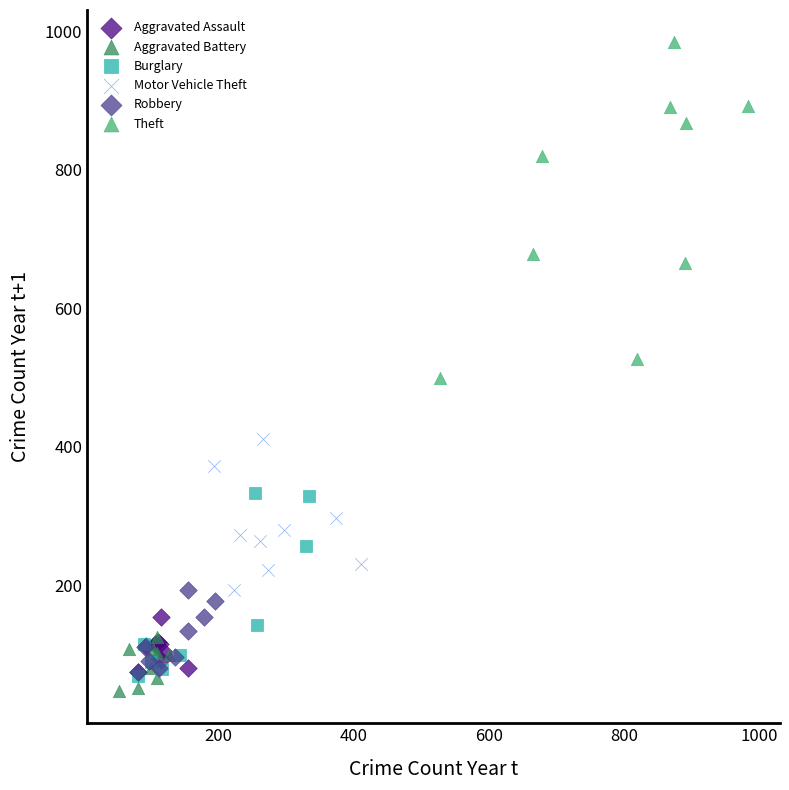

Which series contains the highest Y value?

Theft